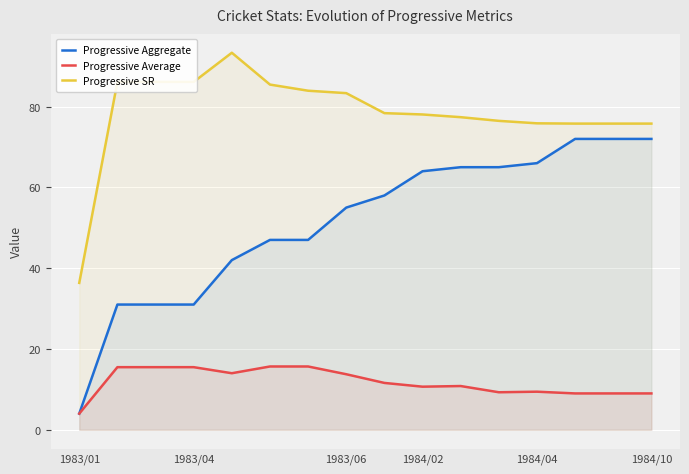

Reading right to left, transcribe all the data shown in this chart.

Progressive Aggregate: 72.0	72.0	72.0	66.0	65.0	65.0	64.0	58.0	55.0	47.0	47.0	42.0	31.0	31.0	31.0	4.0
Progressive Average: 9.0	9.0	9.0	9.4	9.3	10.8	10.7	11.6	13.8	15.7	15.7	14.0	15.5	15.5	15.5	4.0
Progressive SR: 75.8	75.8	75.8	75.9	76.5	77.4	78.0	78.4	83.3	83.9	85.5	93.3	86.1	86.1	86.1	36.4